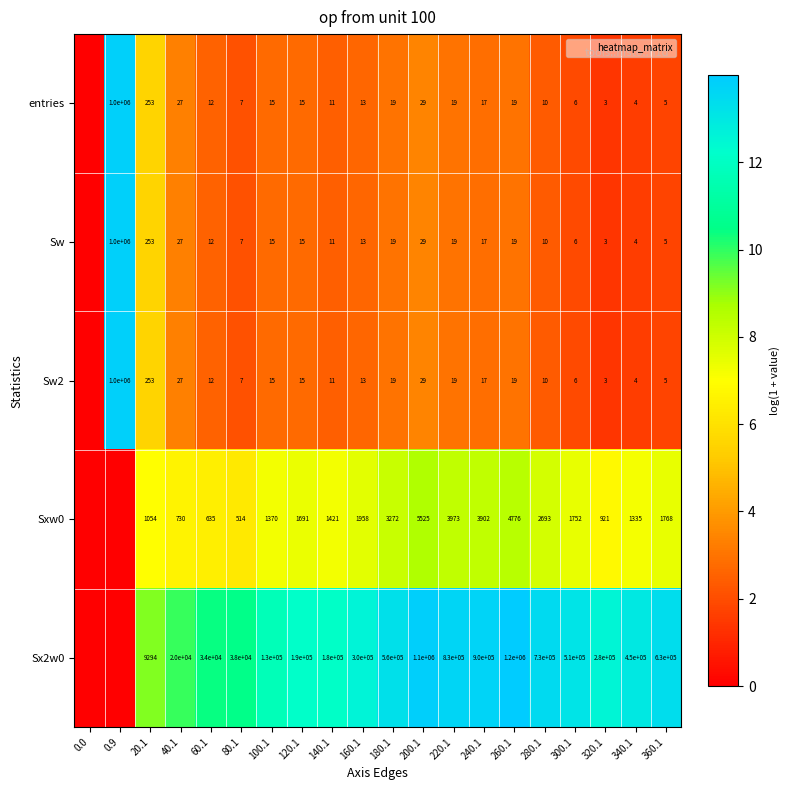

How many values in row_3 are above zero?

18